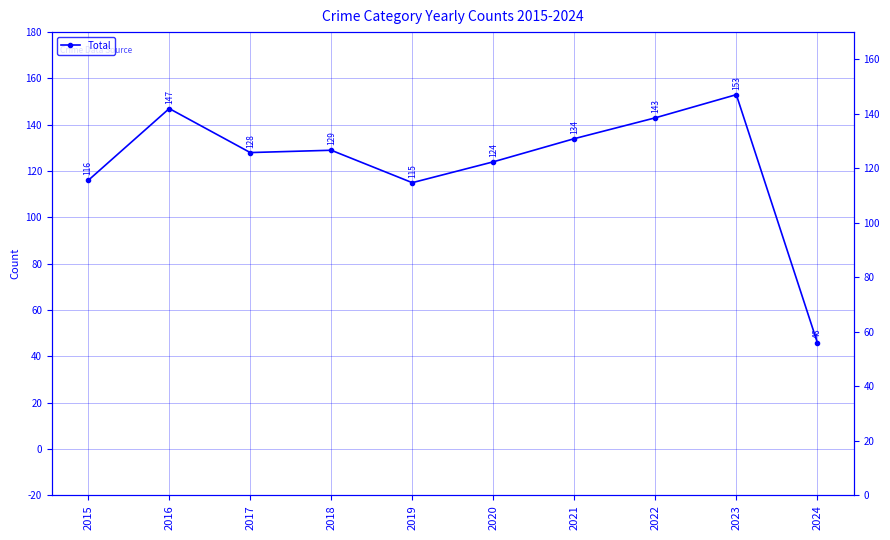

List the labels in order of value, smallest first.

2024, 2019, 2015, 2020, 2017, 2018, 2021, 2022, 2016, 2023